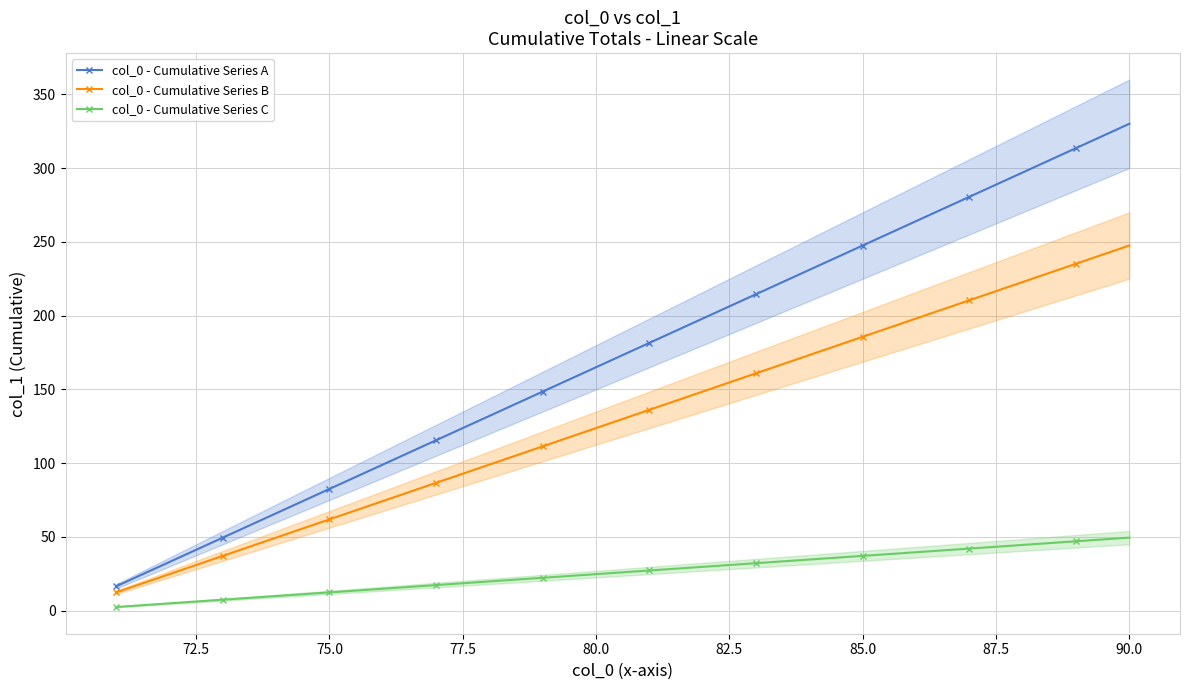

True or false: col_0 - Cumulative Series A and col_0 - Cumulative Series B intersect in this chart.

False